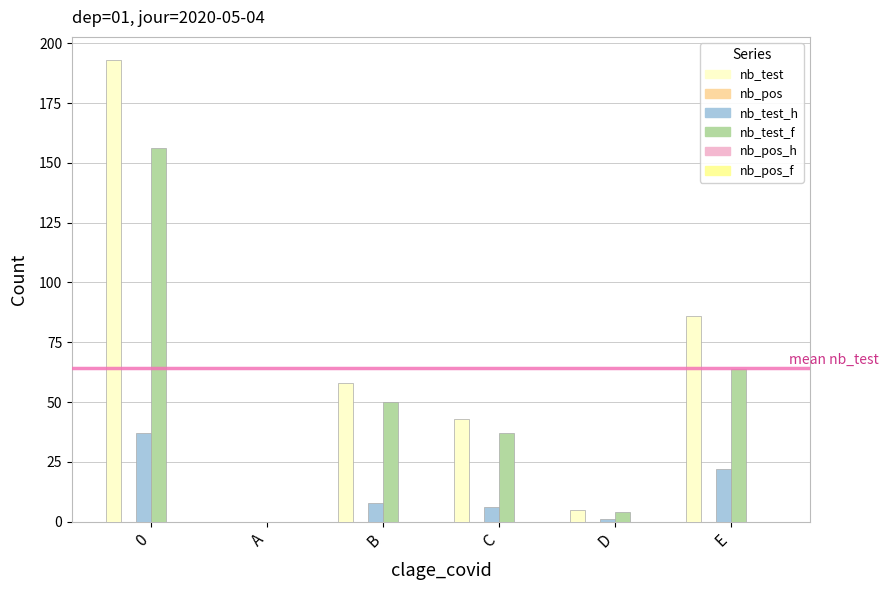

What is the maximum value shown in the chart?

193